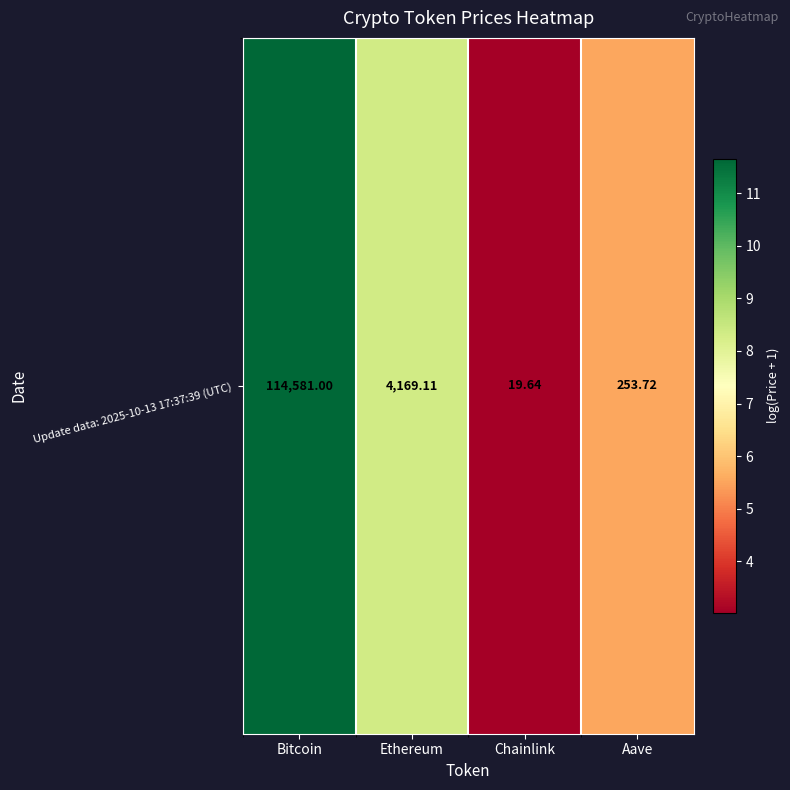

What is the difference between the values at Bitcoin and Aave?

6.1